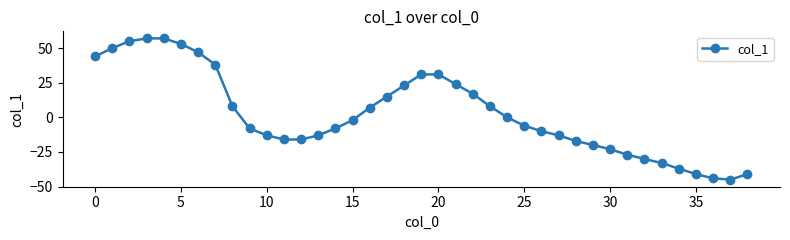

What is the greatest value displayed?

57